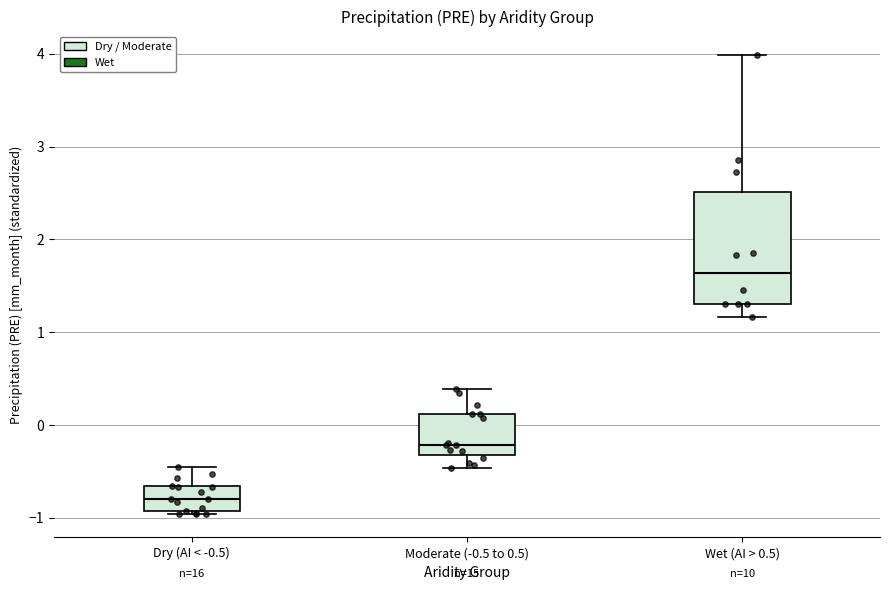

Reading left to right, transcribe this box plot: for each box, give where its median line is, the range the box spans, and where its two whiskers end, as read against the y-axis. The values are not printed on the chart, so give them approximately, as read against the axis.

Dry (AI < -0.5): median -0.8, box -0.9 to -0.7, whiskers -1.0 to -0.5
Moderate (-0.5 to 0.5): median -0.2, box -0.3 to 0.1, whiskers -0.5 to 0.4
Wet (AI > 0.5): median 1.6, box 1.3 to 2.5, whiskers 1.2 to 4.0